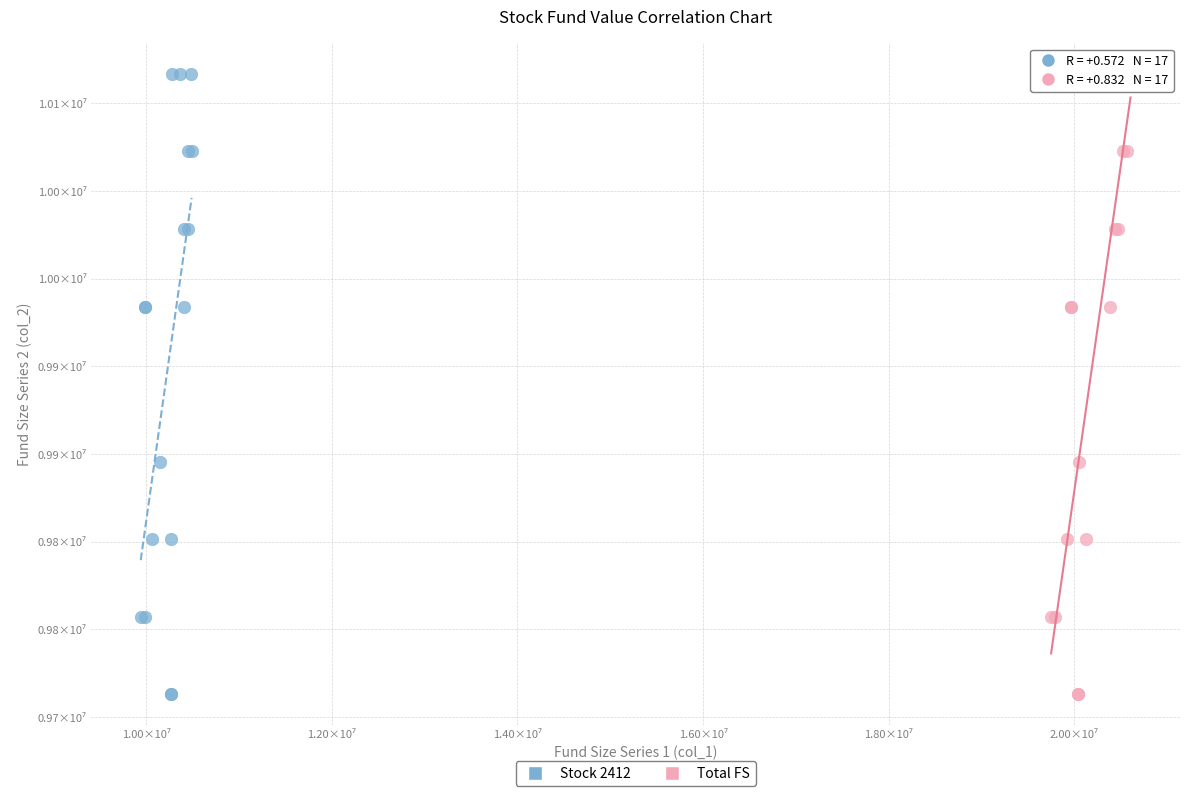

What are all the series names shown in the legend?

Stock 2412, Total FS